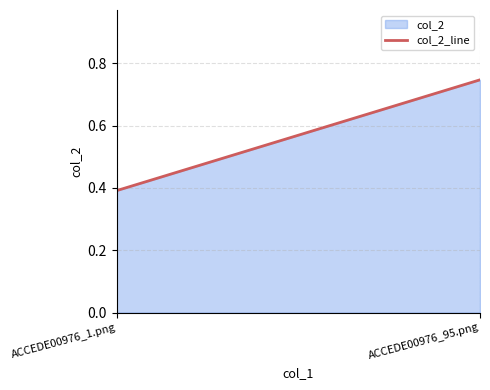

Which has a higher value, ACCEDE00976_95.png or ACCEDE00976_1.png?

ACCEDE00976_95.png